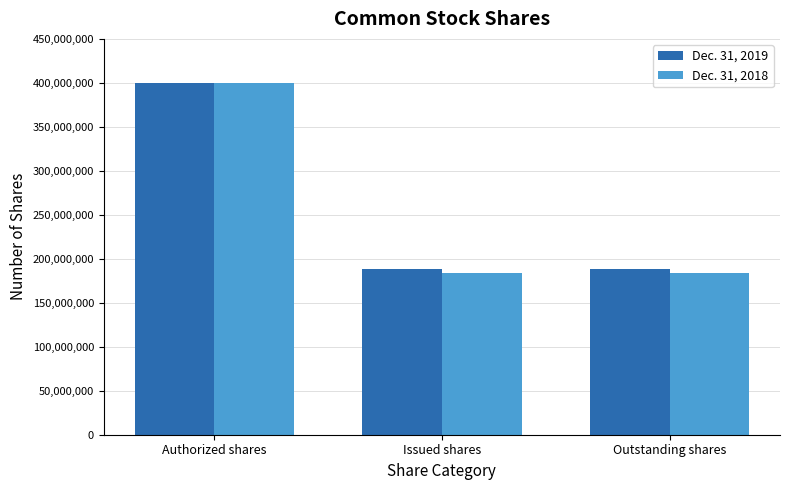

At which category is the sum across all series the highest?

Authorized shares